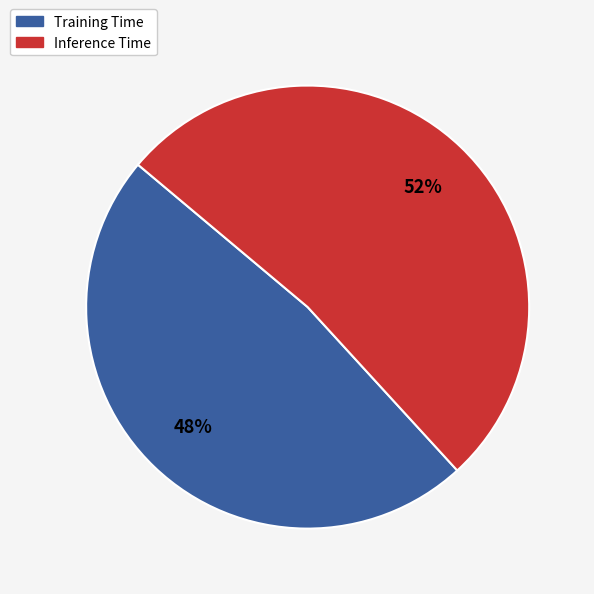

What percentage is the Inference Time slice, to the nearest percent?

52%